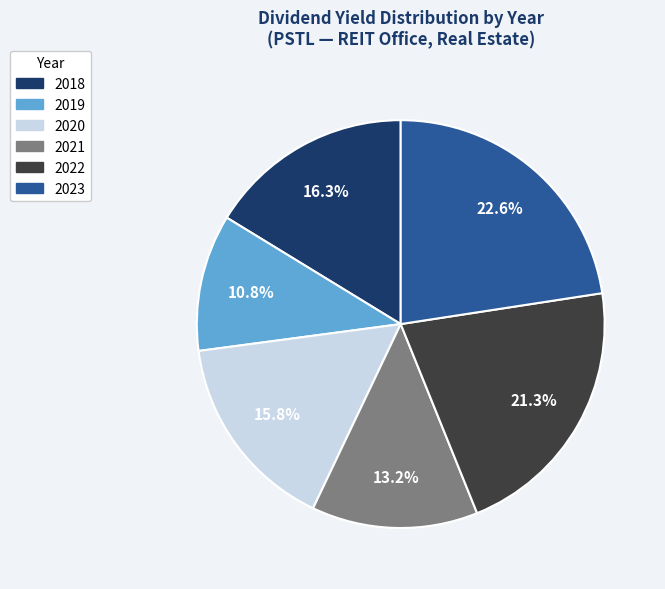

What portion of the pie excludes 2018?

83.7%